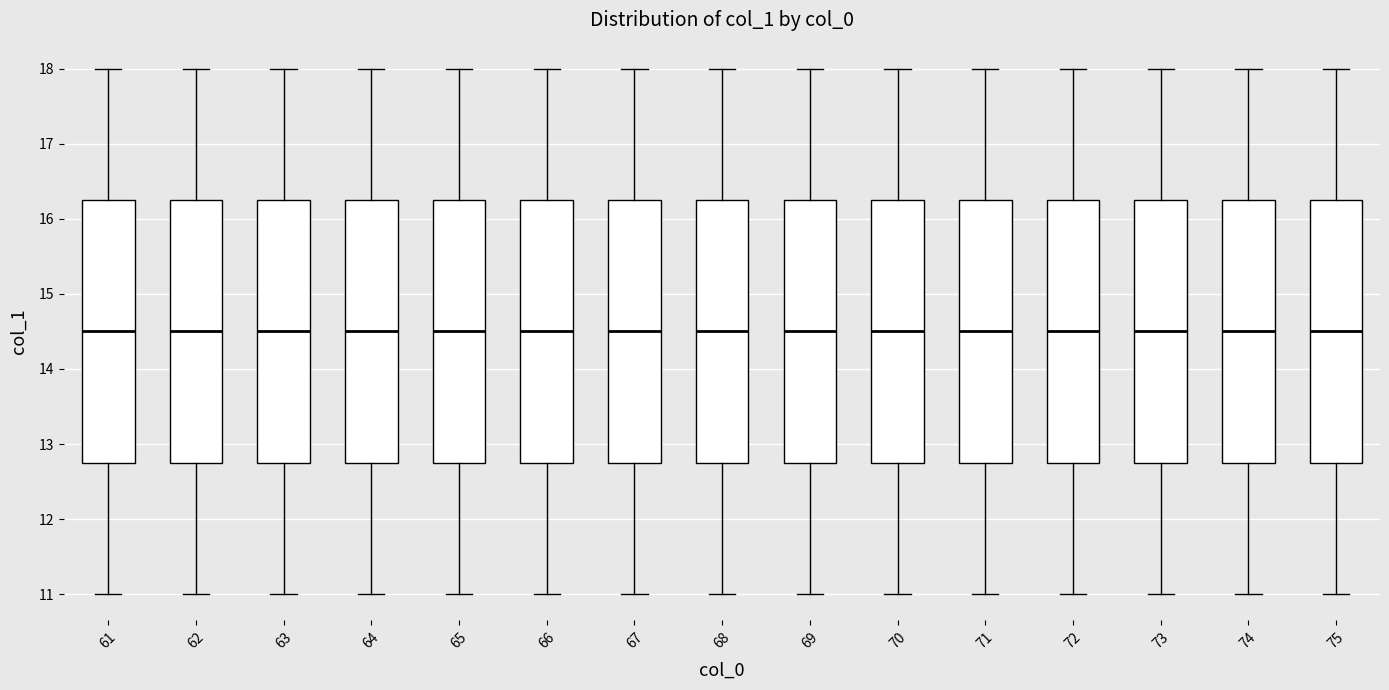

Reading left to right, transcribe this box plot: for each box, give where its median line is, the range the box spans, and where its two whiskers end, as read against the y-axis. The values are not printed on the chart, so give them approximately, as read against the axis.

61: median 14.5, box 12.8 to 16.3, whiskers 11.0 to 18.0
62: median 14.5, box 12.8 to 16.3, whiskers 11.0 to 18.0
63: median 14.5, box 12.8 to 16.3, whiskers 11.0 to 18.0
64: median 14.5, box 12.8 to 16.3, whiskers 11.0 to 18.0
65: median 14.5, box 12.8 to 16.3, whiskers 11.0 to 18.0
66: median 14.5, box 12.8 to 16.3, whiskers 11.0 to 18.0
67: median 14.5, box 12.8 to 16.3, whiskers 11.0 to 18.0
68: median 14.5, box 12.8 to 16.3, whiskers 11.0 to 18.0
69: median 14.5, box 12.8 to 16.3, whiskers 11.0 to 18.0
70: median 14.5, box 12.8 to 16.3, whiskers 11.0 to 18.0
71: median 14.5, box 12.8 to 16.3, whiskers 11.0 to 18.0
72: median 14.5, box 12.8 to 16.3, whiskers 11.0 to 18.0
73: median 14.5, box 12.8 to 16.3, whiskers 11.0 to 18.0
74: median 14.5, box 12.8 to 16.3, whiskers 11.0 to 18.0
75: median 14.5, box 12.8 to 16.3, whiskers 11.0 to 18.0